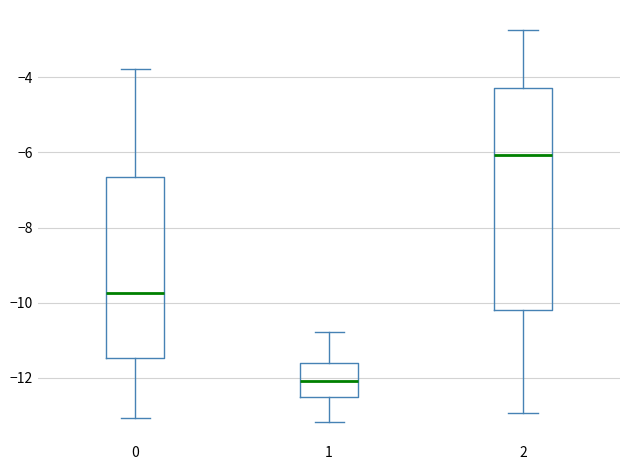

Reading left to right, read every box against the y-axis: the position of its median line, the range the box covers, and the ends of its whiskers. The values are not printed on the chart, so give them approximately, as read against the axis.

0: median -9.8, box -11.4 to -6.6, whiskers -13.0 to -3.8
1: median -12.0, box -12.4 to -11.6, whiskers -13.2 to -10.8
2: median -6.0, box -10.2 to -4.2, whiskers -13.0 to -2.8